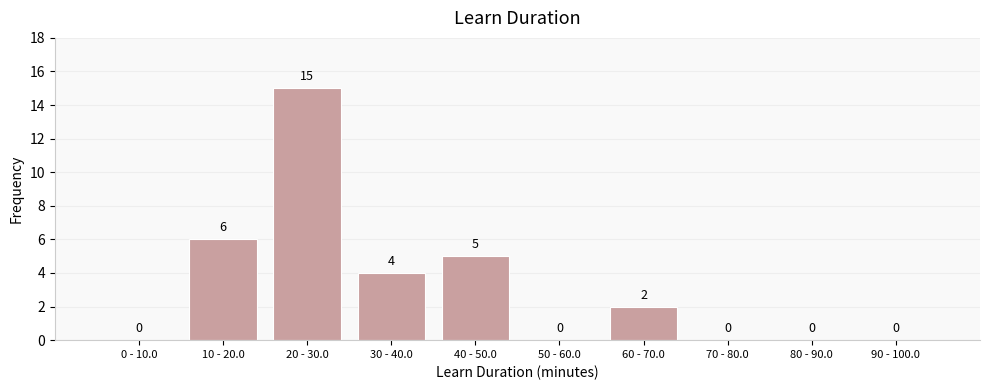

Reading left to right, transcribe all the data shown in this chart.

0 - 10.0=0	10 - 20.0=6	20 - 30.0=15	30 - 40.0=4	40 - 50.0=5	50 - 60.0=0	60 - 70.0=2	70 - 80.0=0	80 - 90.0=0	90 - 100.0=0